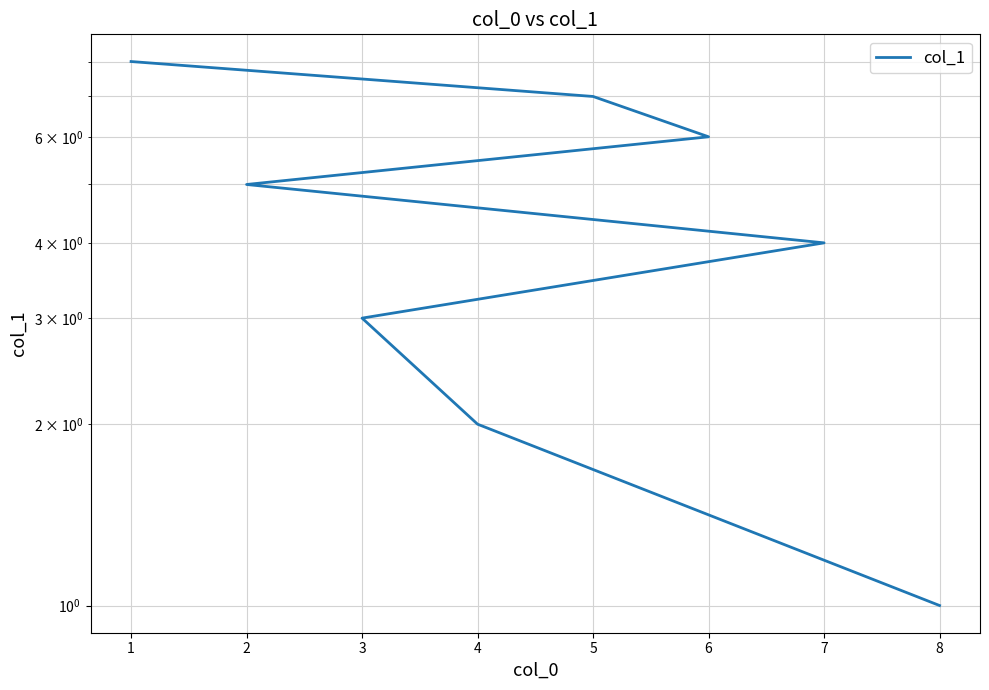

How many data points are less than 5?

4